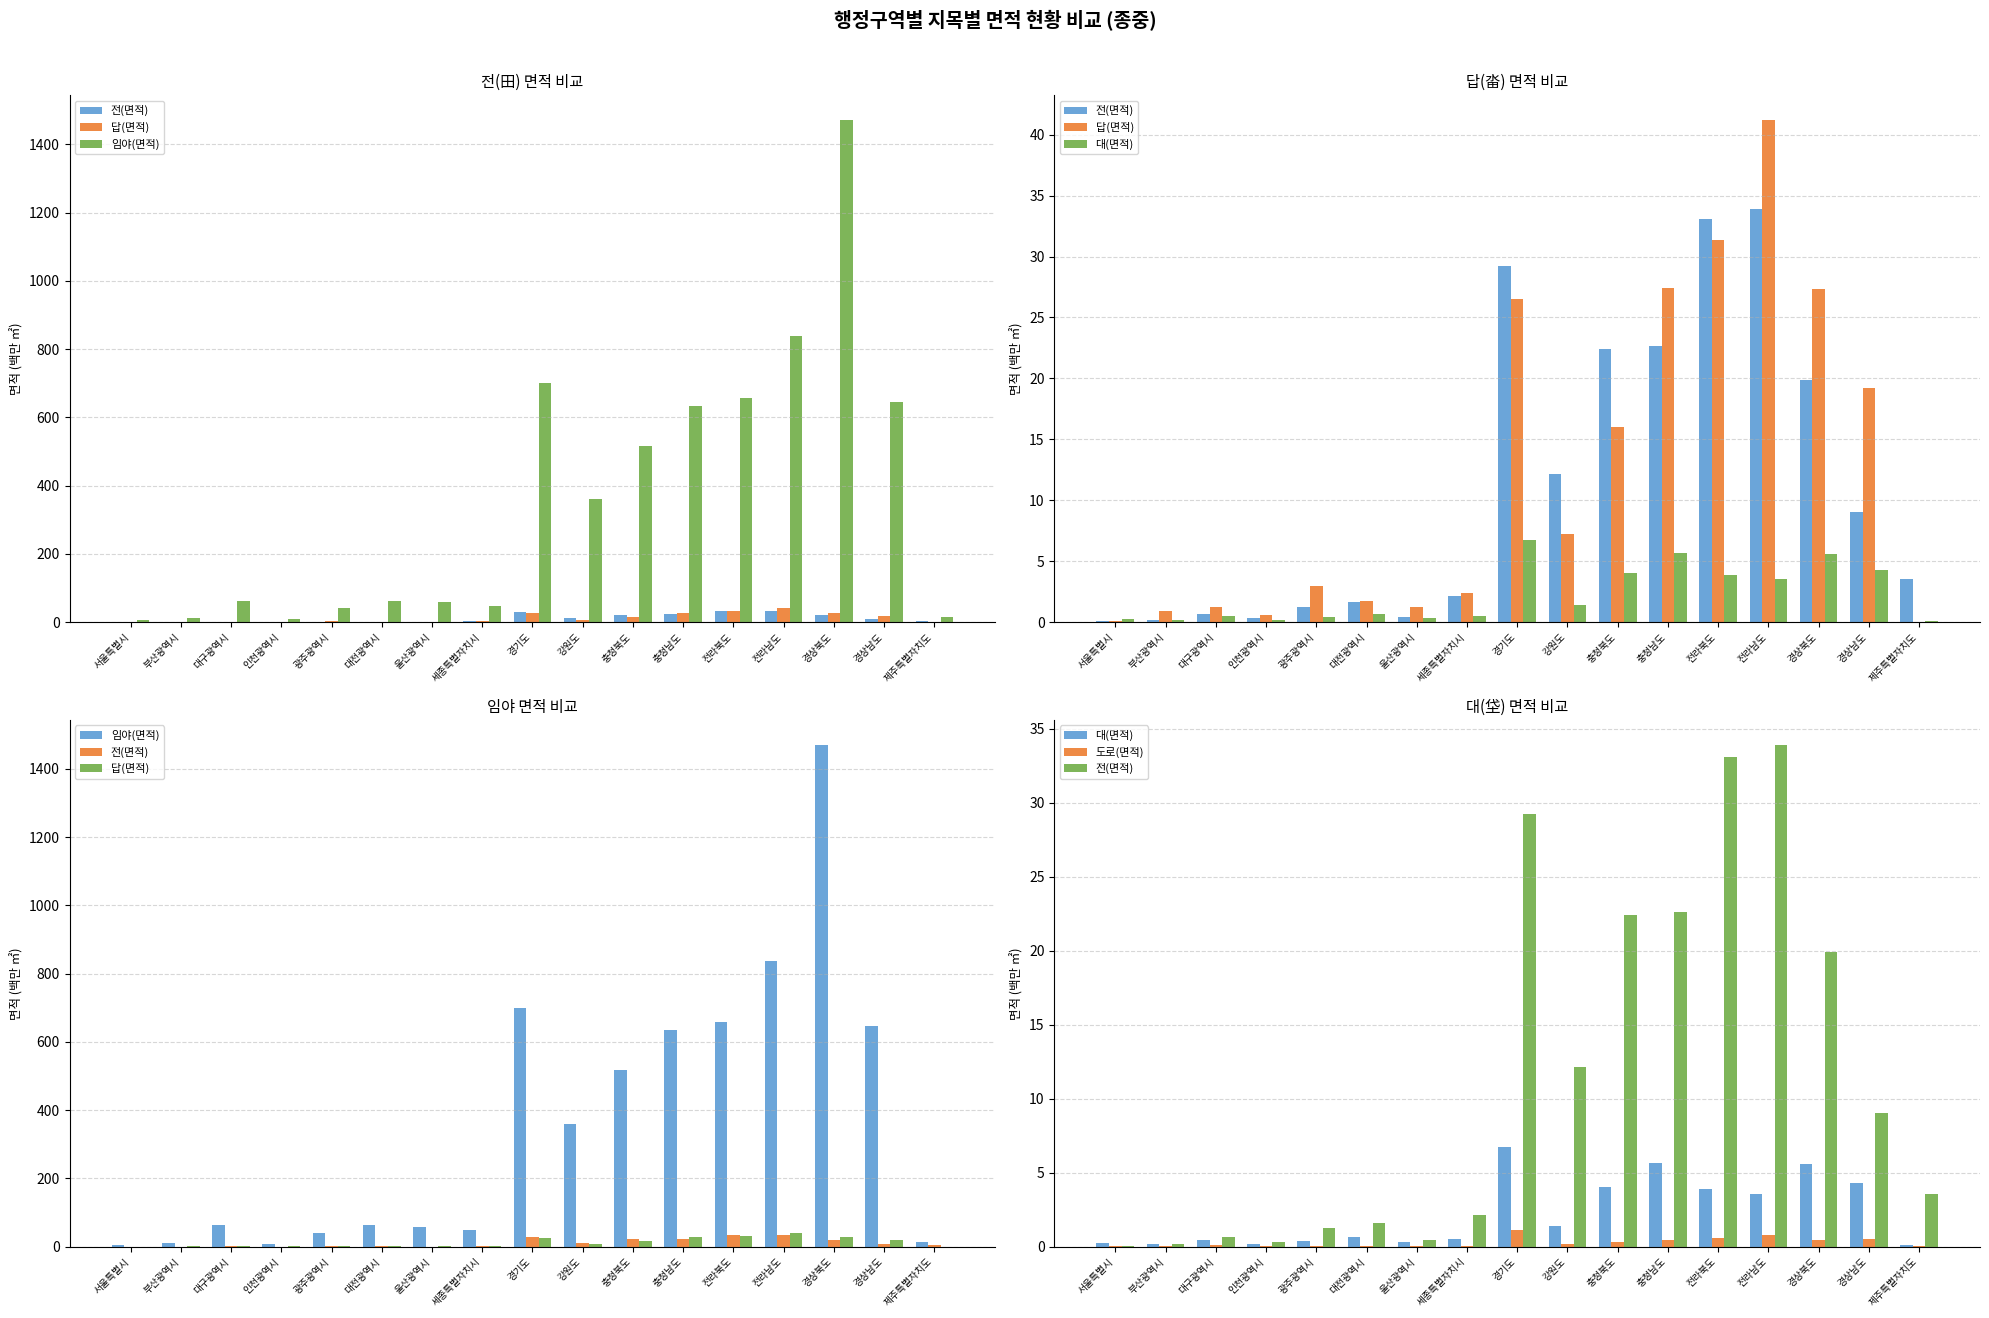

The value of 임야(면적) at 세종특별자치시 is 48.7. True or false?

True